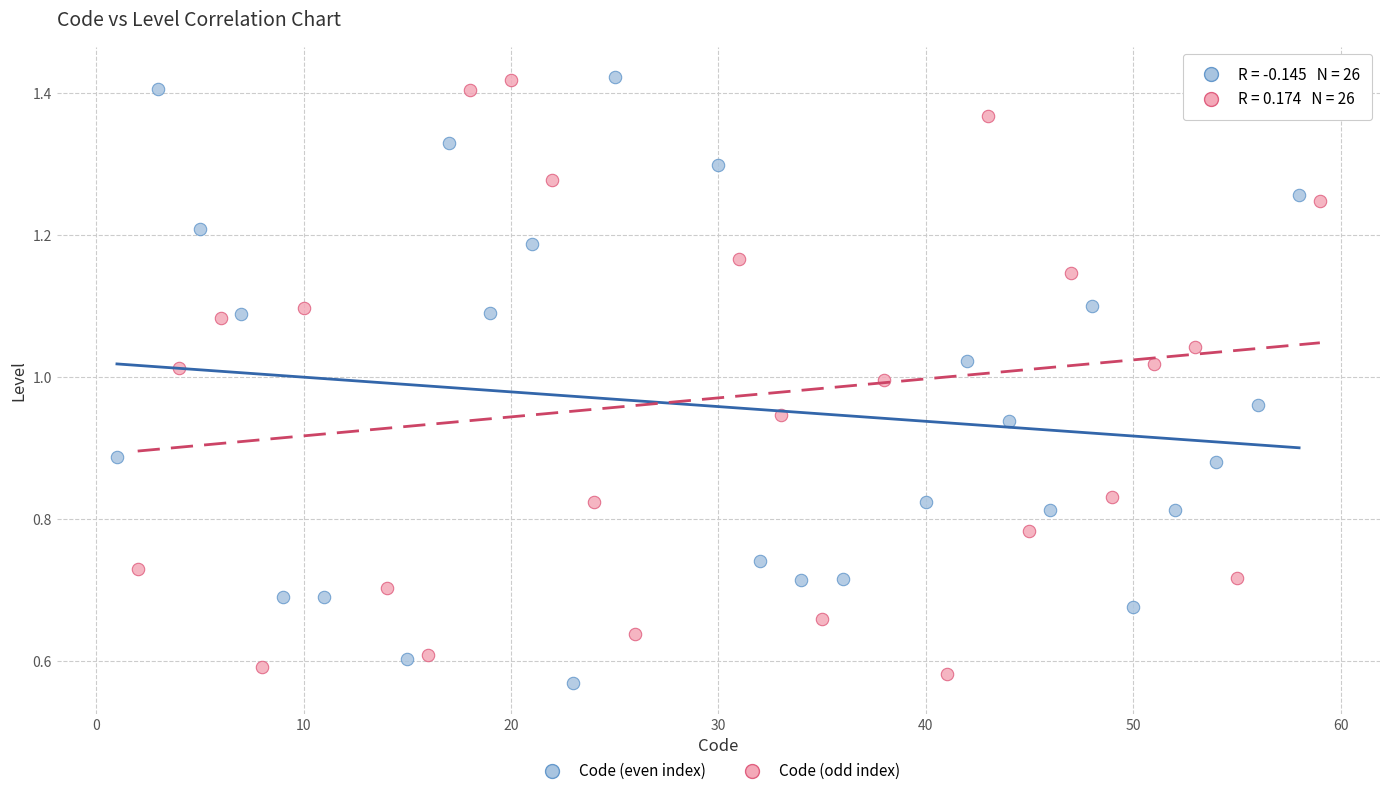

Which series reaches the minimum Y coordinate?

Code (even index)